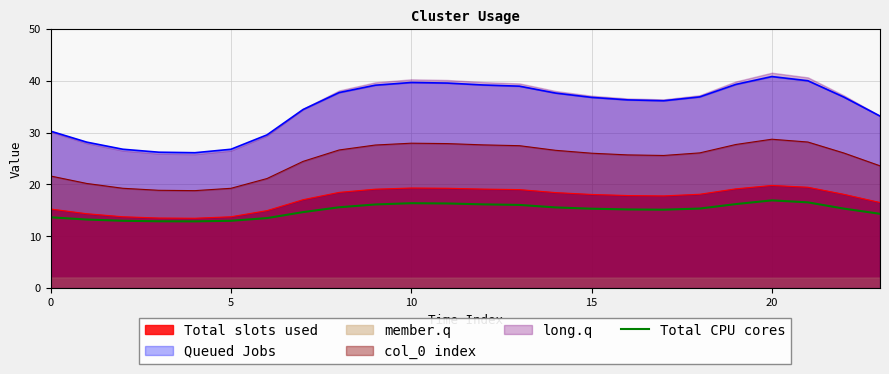

How many interior local valleys (lower than both neighbors) does the data have?

2